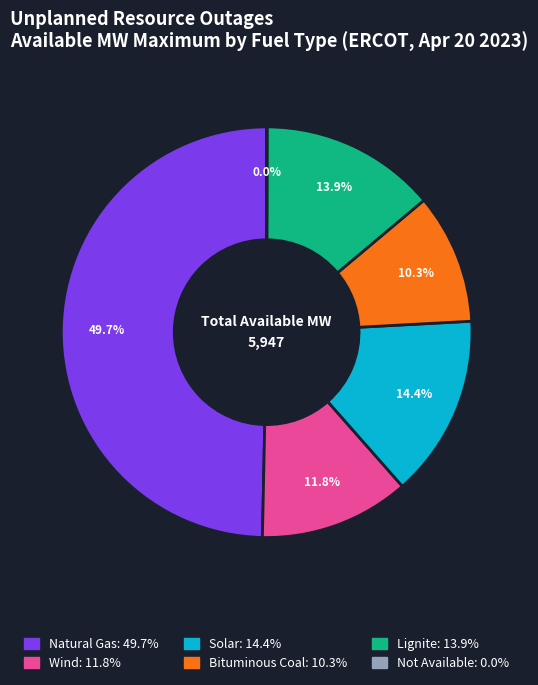

Between Wind and Lignite, which is larger?

Lignite